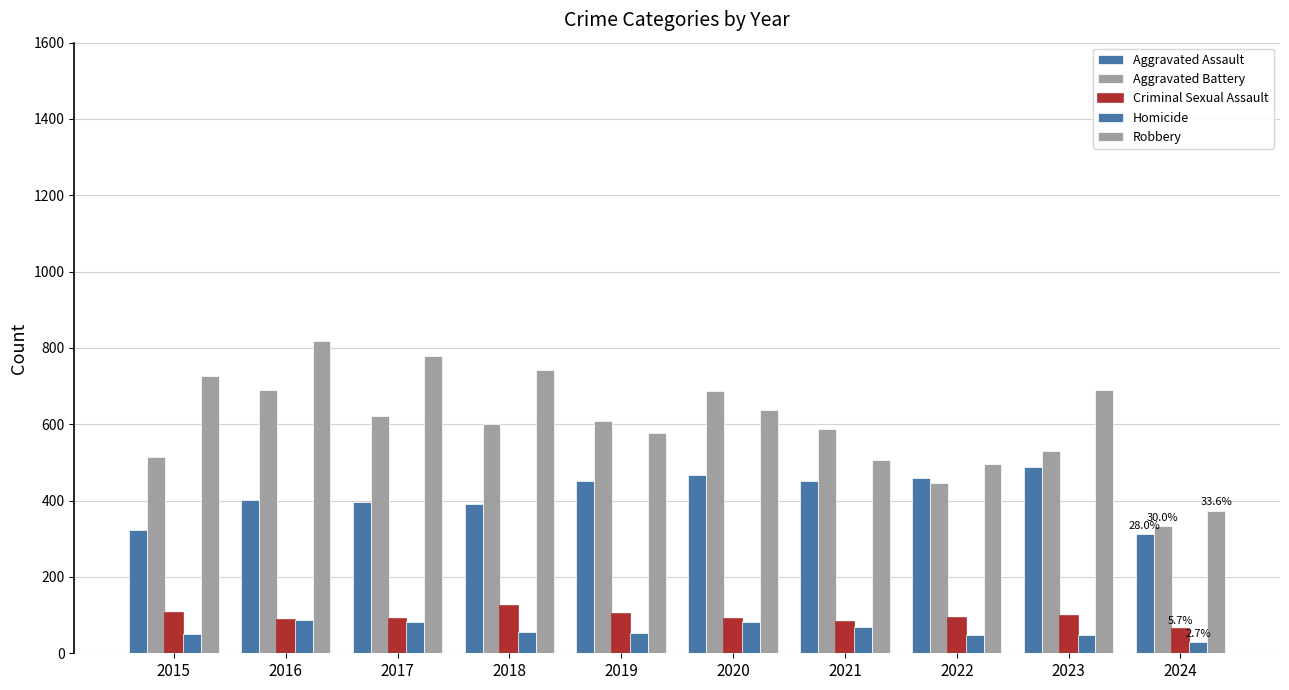

How many data points in Aggravated Assault are less than 452?

5